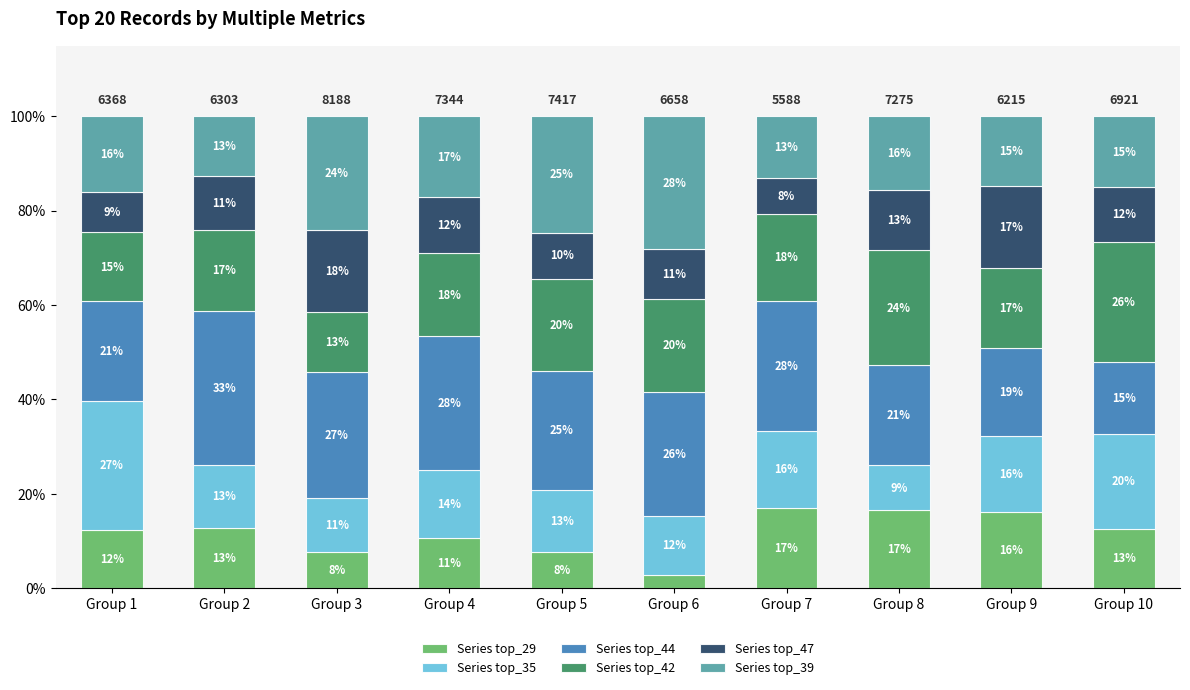

Which series has the widest spread of values?

Series top_35